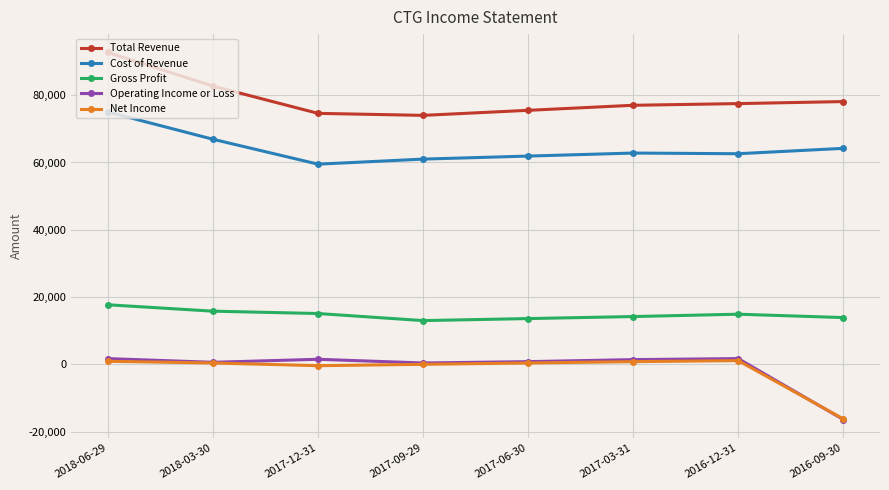

Which category has the highest value across all series?

2018-06-29